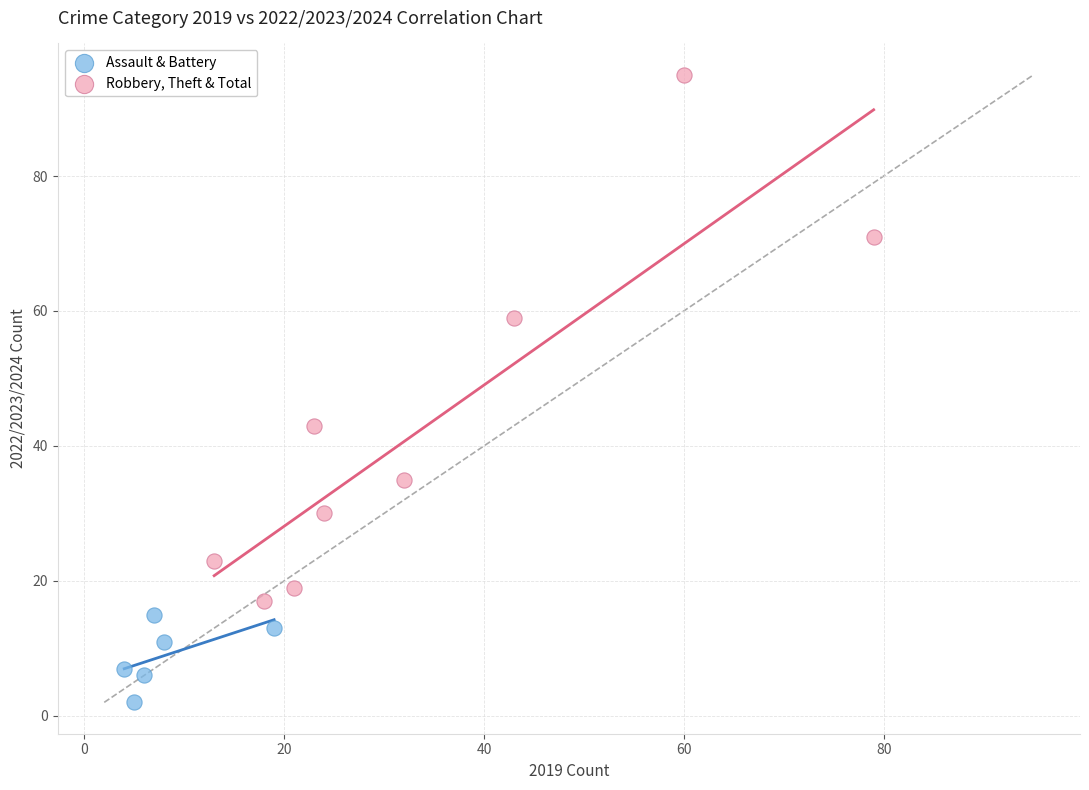

Which series reaches the minimum Y coordinate?

Assault & Battery